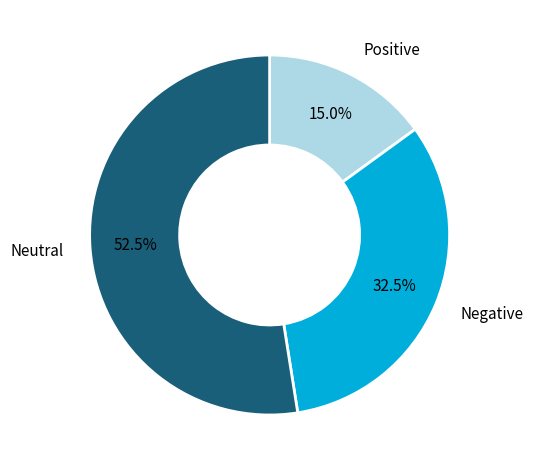

Is there a majority slice in this chart?

Yes